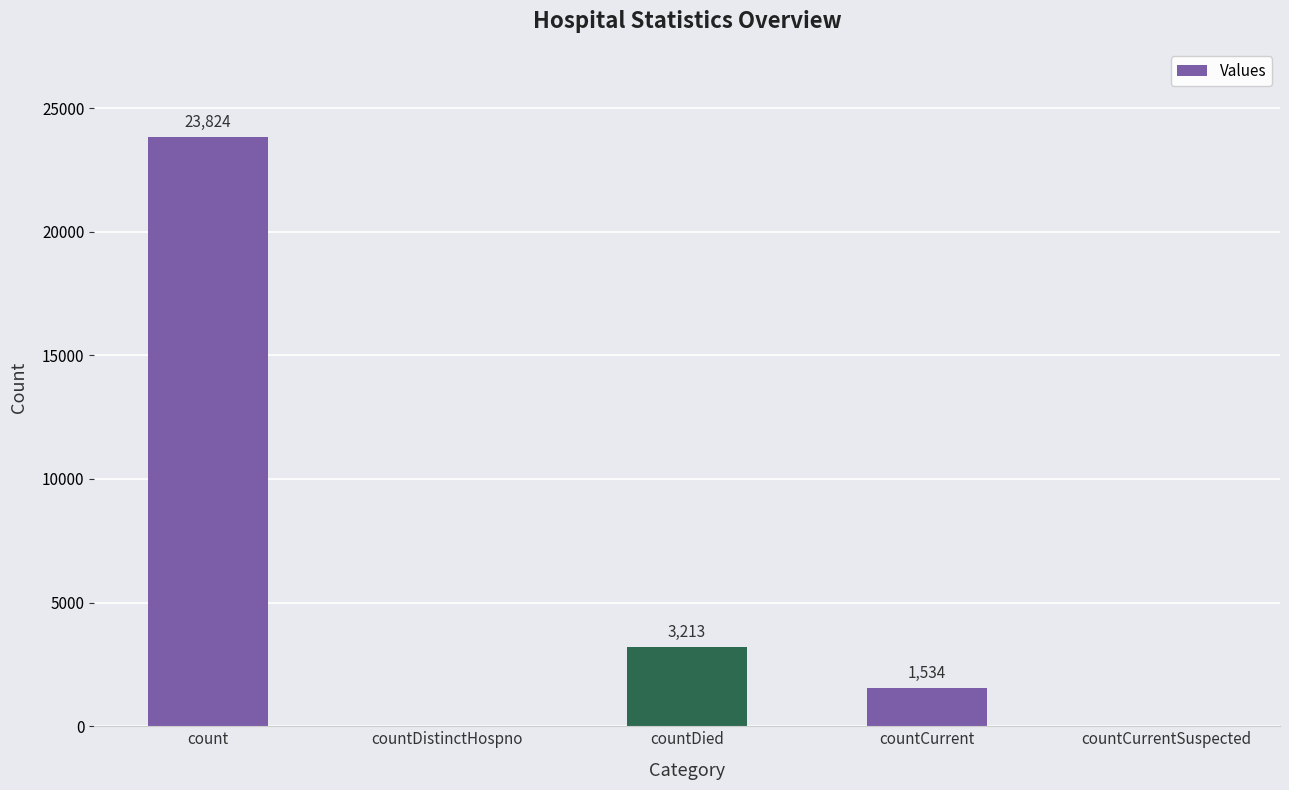

What is the sum of all values?

28571